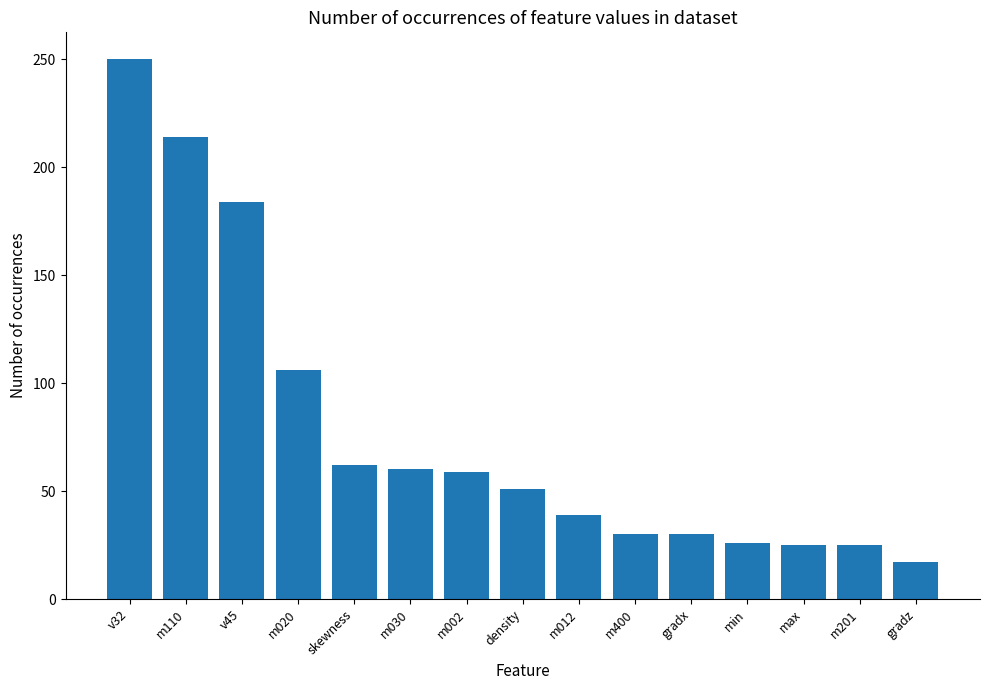

Are the bars grouped side by side (vs. stacked)?

No